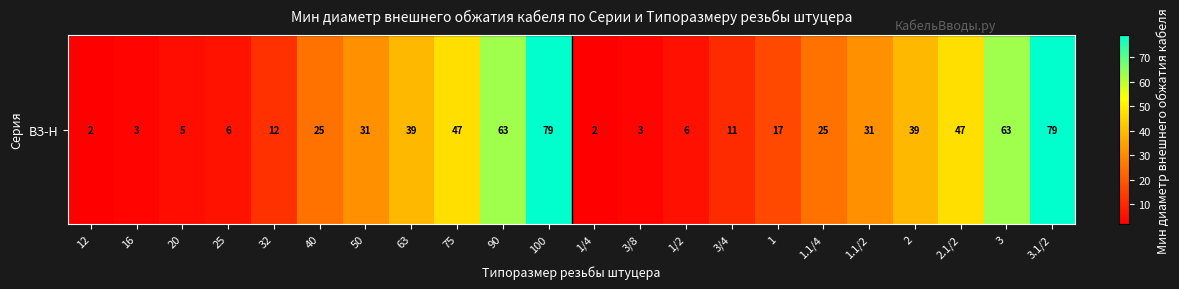

Which category has the highest value across all series?

100